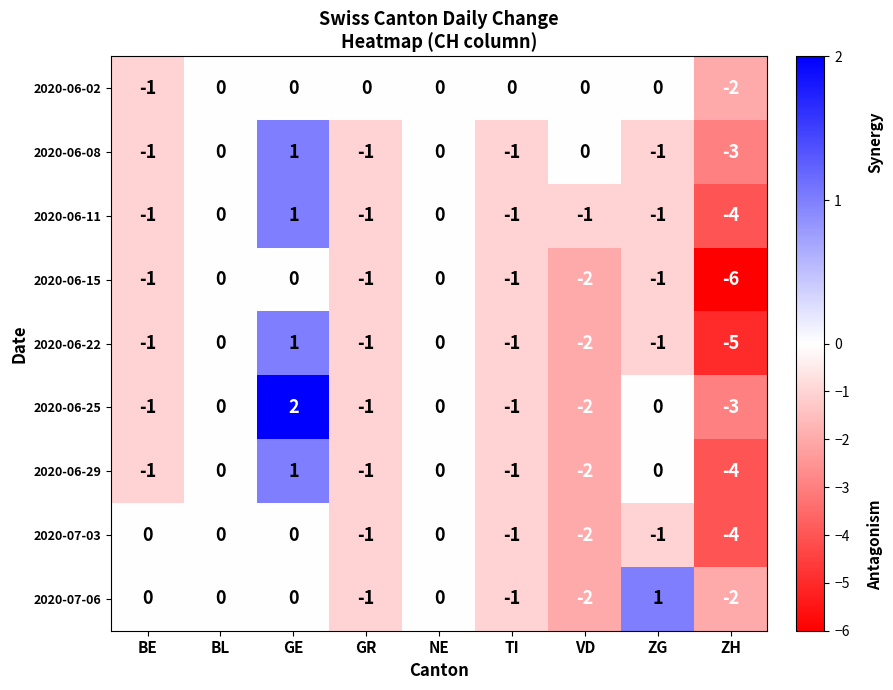

Between BE and ZH, which series saw the biggest shift?

2020-06-15